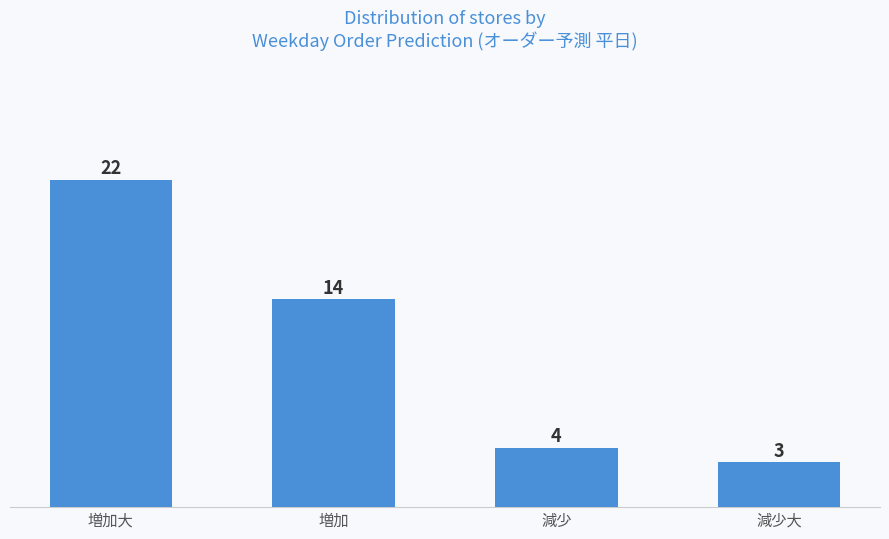

Between 減少 and 増加大, which is larger?

増加大